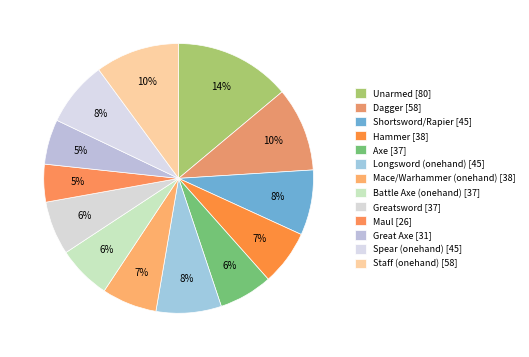

Count the number of slices in the pie.

13